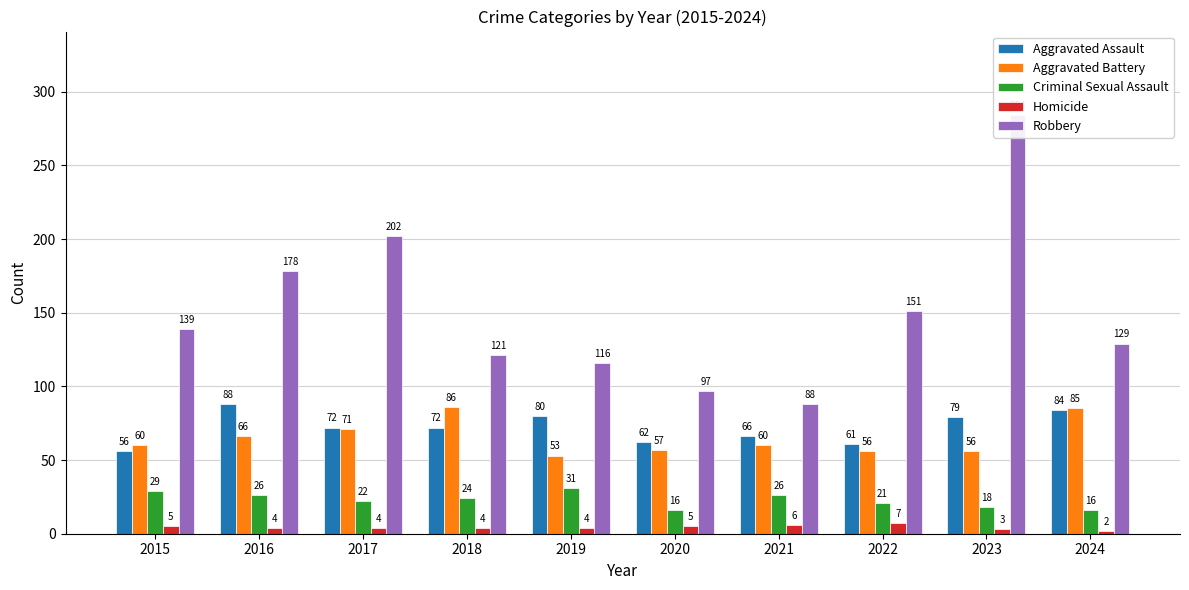

Reading left to right, transcribe all the data shown in this chart.

Aggravated Assault: 2015=56	2016=88	2017=72	2018=72	2019=80	2020=62	2021=66	2022=61	2023=79	2024=84
Aggravated Battery: 2015=60	2016=66	2017=71	2018=86	2019=53	2020=57	2021=60	2022=56	2023=56	2024=85
Criminal Sexual Assault: 2015=29	2016=26	2017=22	2018=24	2019=31	2020=16	2021=26	2022=21	2023=18	2024=16
Homicide: 2015=5	2016=4	2017=4	2018=4	2019=4	2020=5	2021=6	2022=7	2023=3	2024=2
Robbery: 2015=139	2016=178	2017=202	2018=121	2019=116	2020=97	2021=88	2022=151	2023=284	2024=129